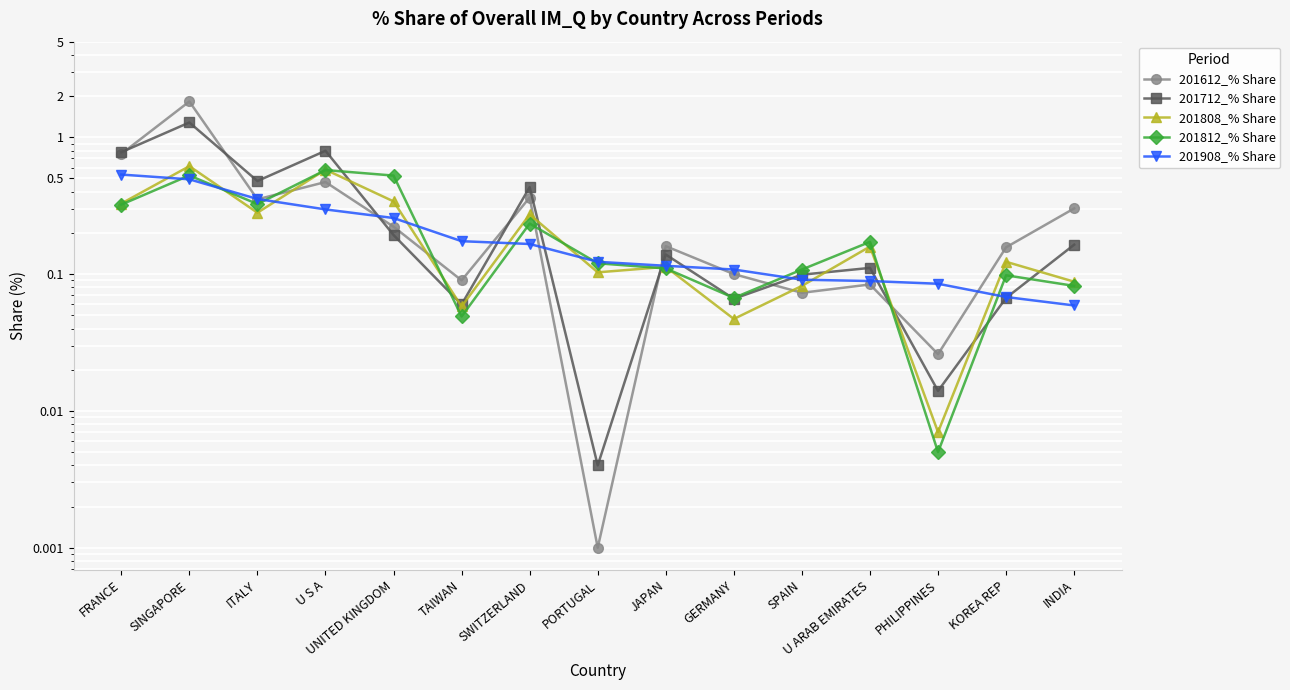

At how many categories does at least one series exceed 0?

15